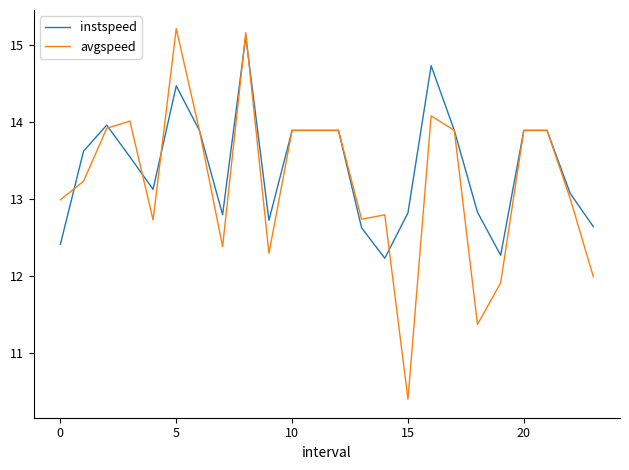

What are all the series names shown in the legend?

instspeed, avgspeed